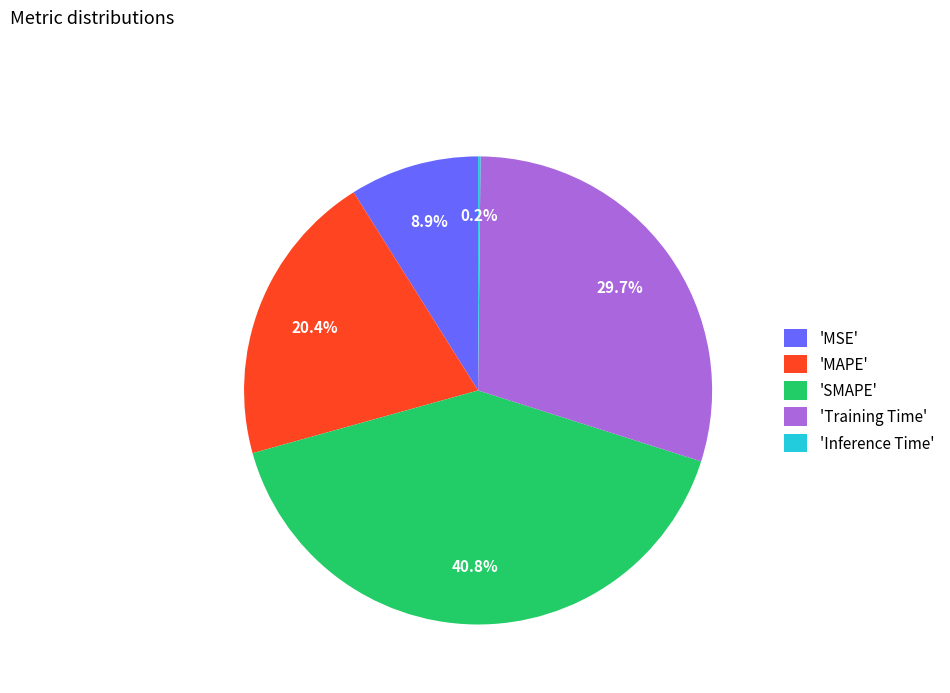

Is there a majority slice in this chart?

No